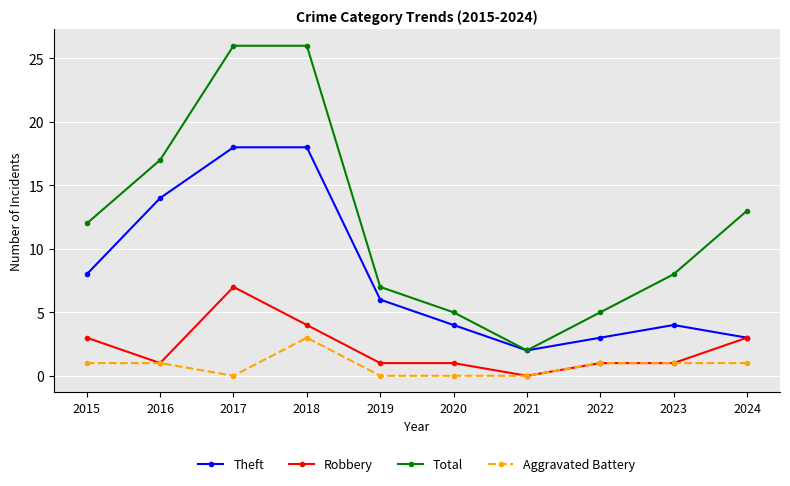

What is the value of the Robbery point at the 5th from the left?

1